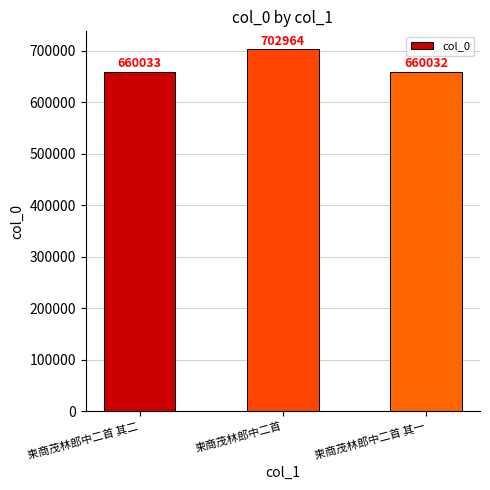

True or false: the data shows 202178 at 柬商茂林郎中二首.

False